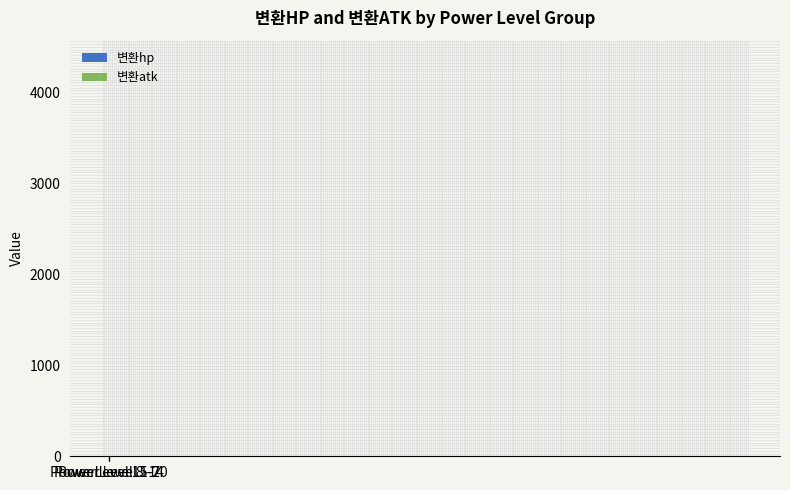

True or false: 변환hp has a value of 420.8 at Power Level 1-7.

False